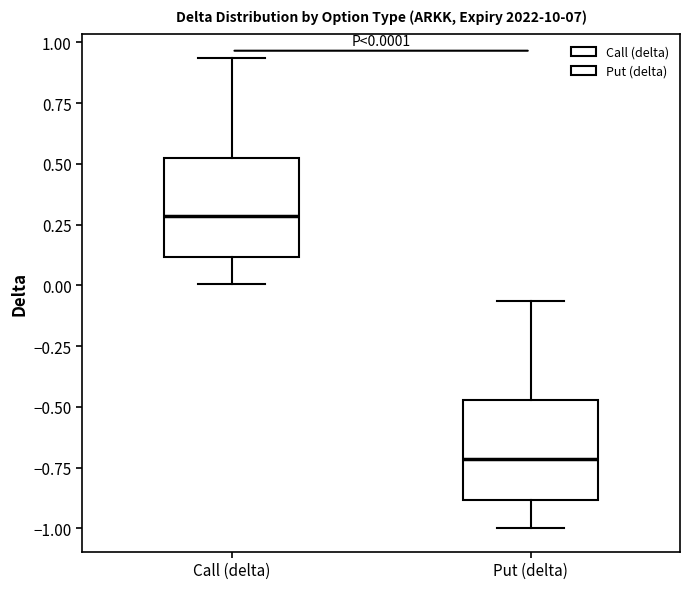

Which box's median line is the highest?

Call (delta)